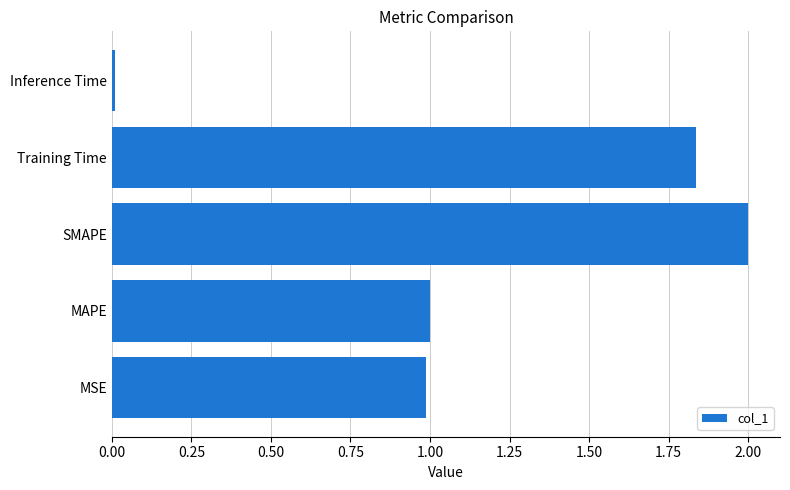

The chart shows a value of 2.0 at SMAPE. True or false?

True